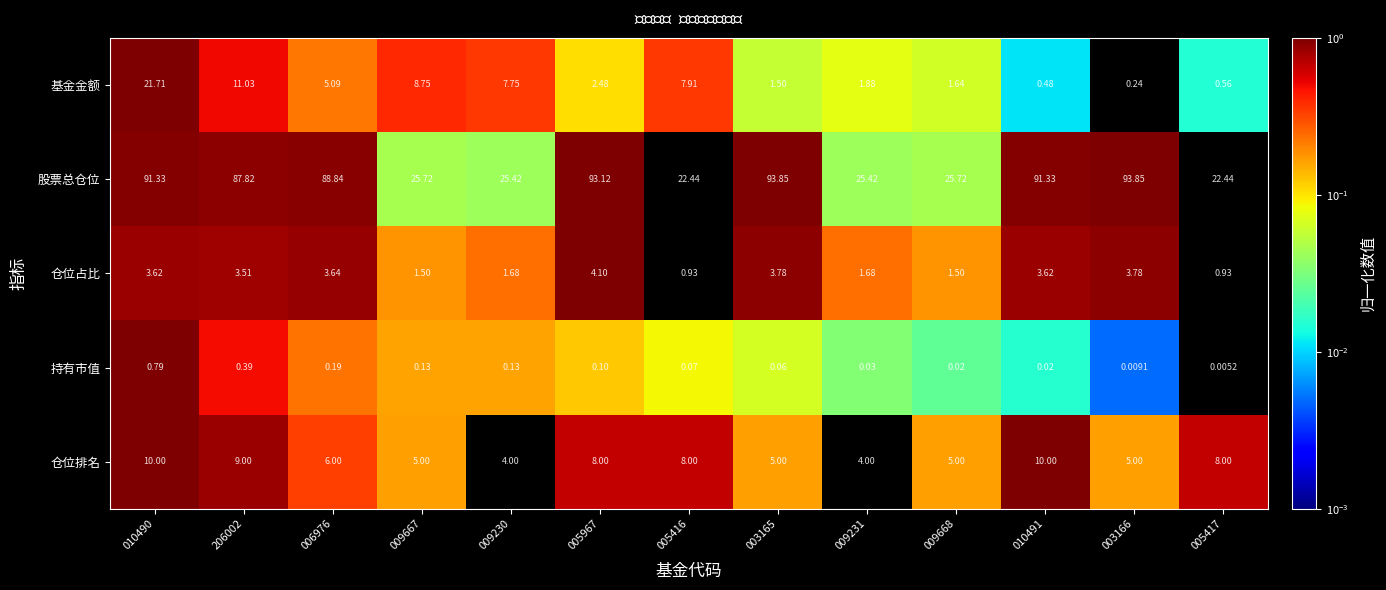

Rank the series at 009230 from lowest to highest value.

持有市值, 仓位占比, 仓位排名, 基金金额, 股票总仓位